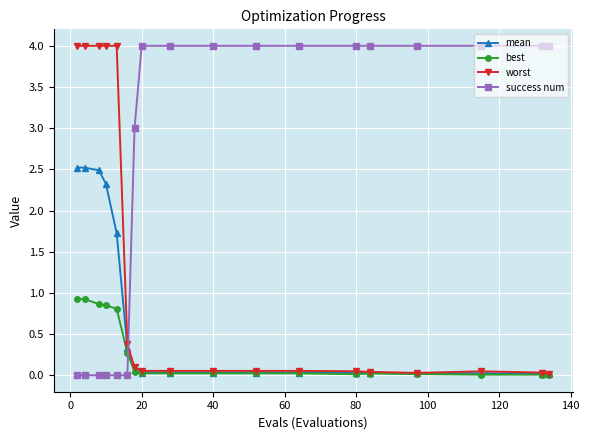

Rank the series by their average value, from highest to lowest.

success num, worst, mean, best